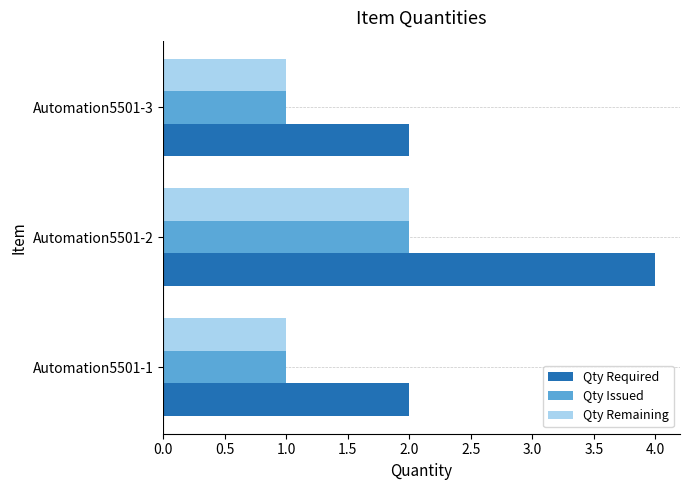

Which category has the highest value across all series?

Automation5501-2